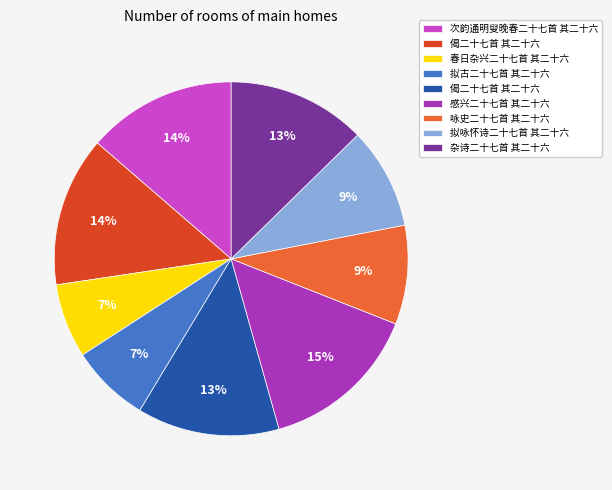

Is there a majority slice in this chart?

No